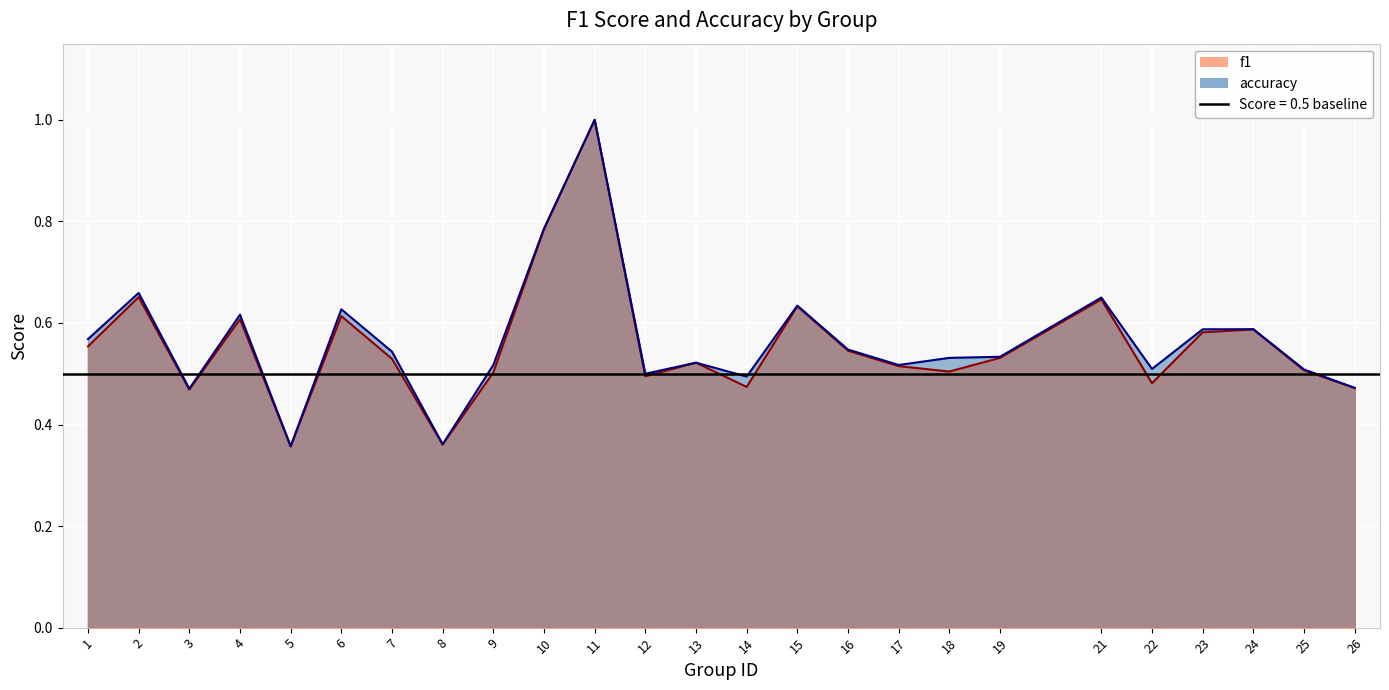

Does the chart display data point markers on the line(s)?

No